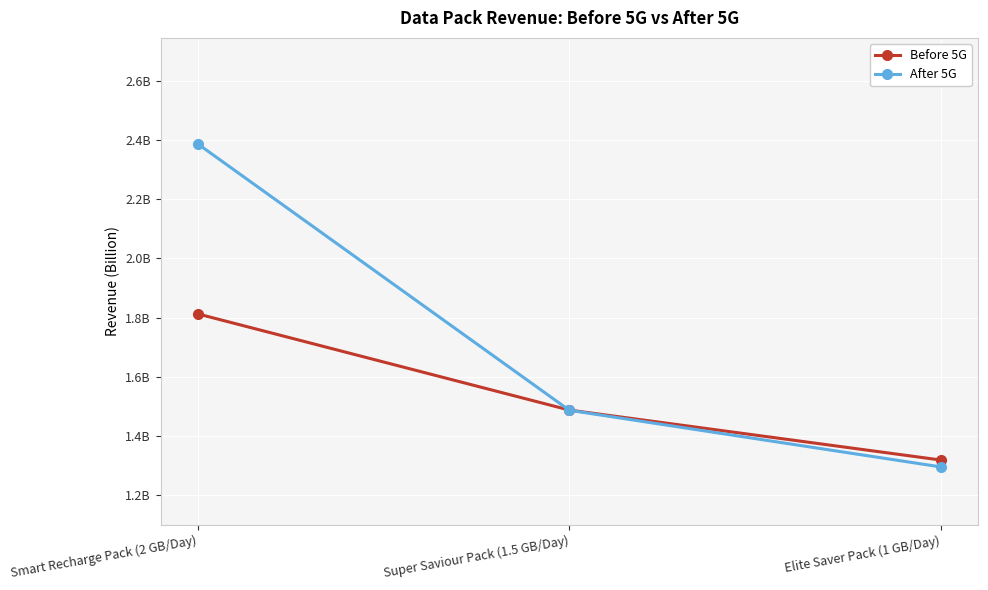

The value of After 5G at Super Saviour Pack (1.5 GB/Day) is 802134846. True or false?

False